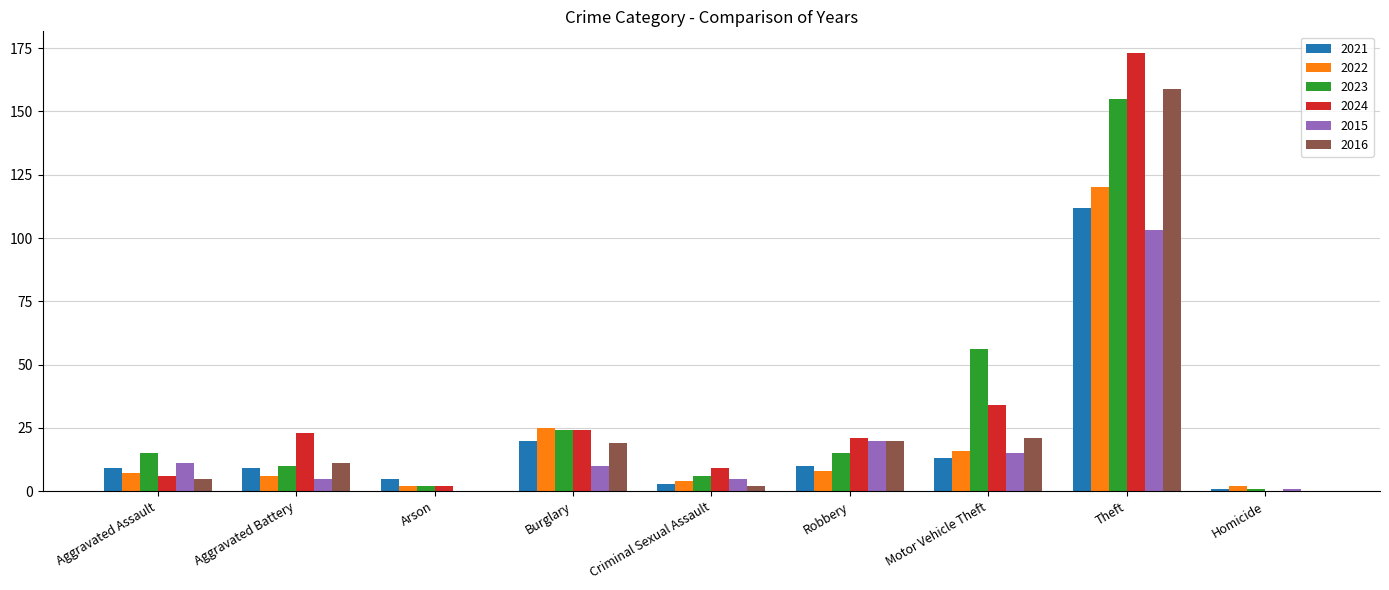

Reading right to left, what are all the values shown in this chart?

2021: Homicide=1	Theft=112	Motor Vehicle Theft=13	Robbery=10	Criminal Sexual Assault=3	Burglary=20	Arson=5	Aggravated Battery=9	Aggravated Assault=9
2022: Homicide=2	Theft=120	Motor Vehicle Theft=16	Robbery=8	Criminal Sexual Assault=4	Burglary=25	Arson=2	Aggravated Battery=6	Aggravated Assault=7
2023: Homicide=1	Theft=155	Motor Vehicle Theft=56	Robbery=15	Criminal Sexual Assault=6	Burglary=24	Arson=2	Aggravated Battery=10	Aggravated Assault=15
2024: Homicide=0	Theft=173	Motor Vehicle Theft=34	Robbery=21	Criminal Sexual Assault=9	Burglary=24	Arson=2	Aggravated Battery=23	Aggravated Assault=6
2015: Homicide=1	Theft=103	Motor Vehicle Theft=15	Robbery=20	Criminal Sexual Assault=5	Burglary=10	Arson=0	Aggravated Battery=5	Aggravated Assault=11
2016: Homicide=0	Theft=159	Motor Vehicle Theft=21	Robbery=20	Criminal Sexual Assault=2	Burglary=19	Arson=0	Aggravated Battery=11	Aggravated Assault=5